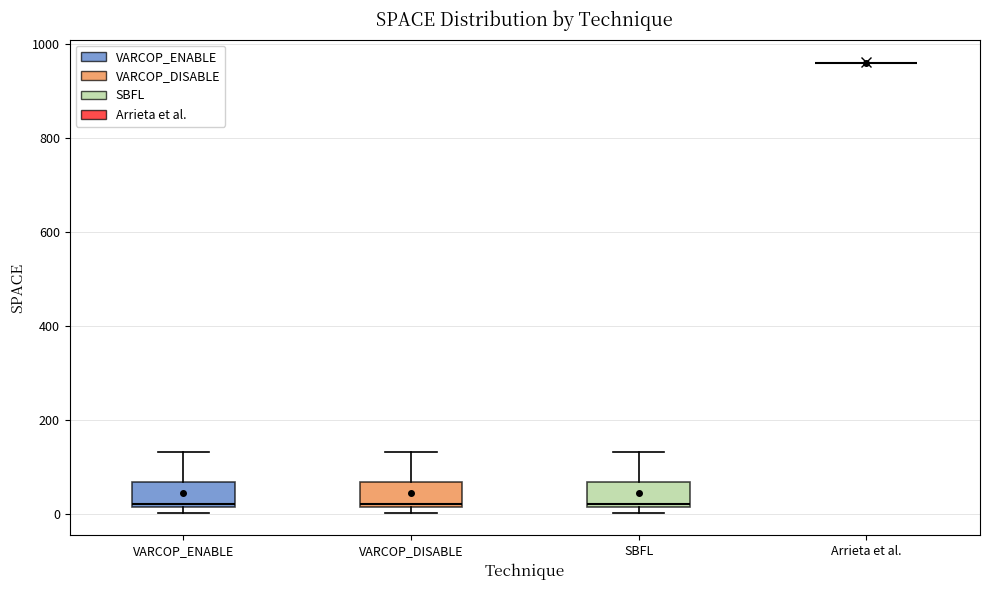

Reading left to right, transcribe this box plot: for each box, give where its median line is, the range the box spans, and where its two whiskers end, as read against the y-axis. The values are not printed on the chart, so give them approximately, as read against the axis.

VARCOP_ENABLE: median 20, box 20 to 60, whiskers 0 to 140
VARCOP_DISABLE: median 20, box 20 to 60, whiskers 0 to 140
SBFL: median 20, box 20 to 60, whiskers 0 to 140
Arrieta et al.: box collapsed to a line at 960, whiskers 960 to 960